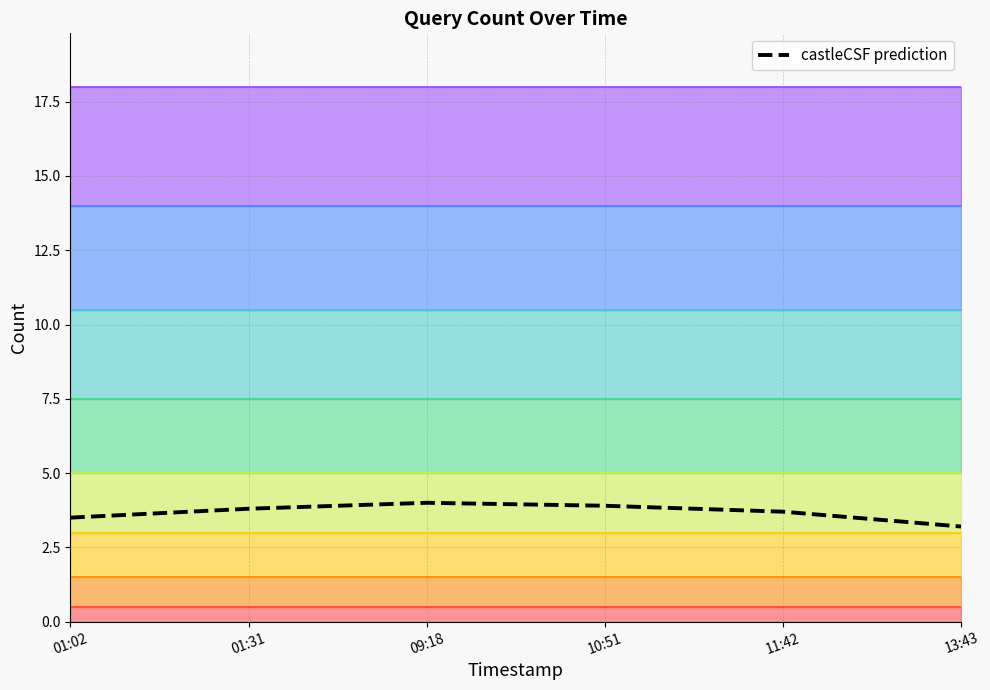

Reading left to right, extract all data points from this chart.

01:02=3.5	01:31=3.8	09:18=4.0	10:51=3.9	11:42=3.7	13:43=3.2